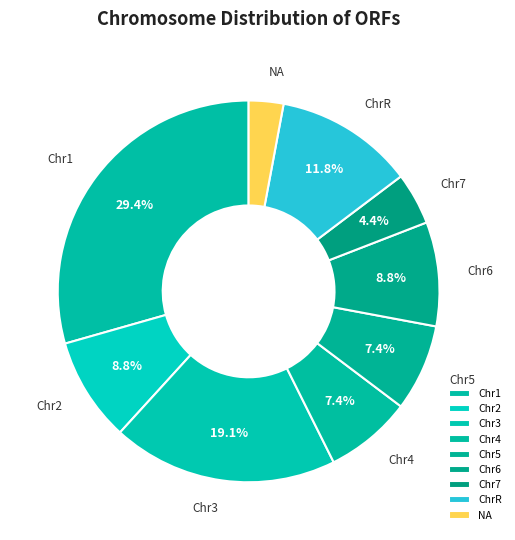

To the nearest percent, what portion does NA represent?

3%